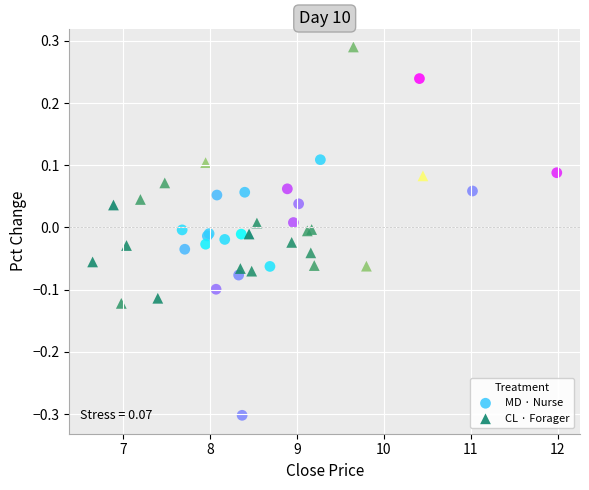

What are all the series names shown in the legend?

MD · Nurse, CL · Forager